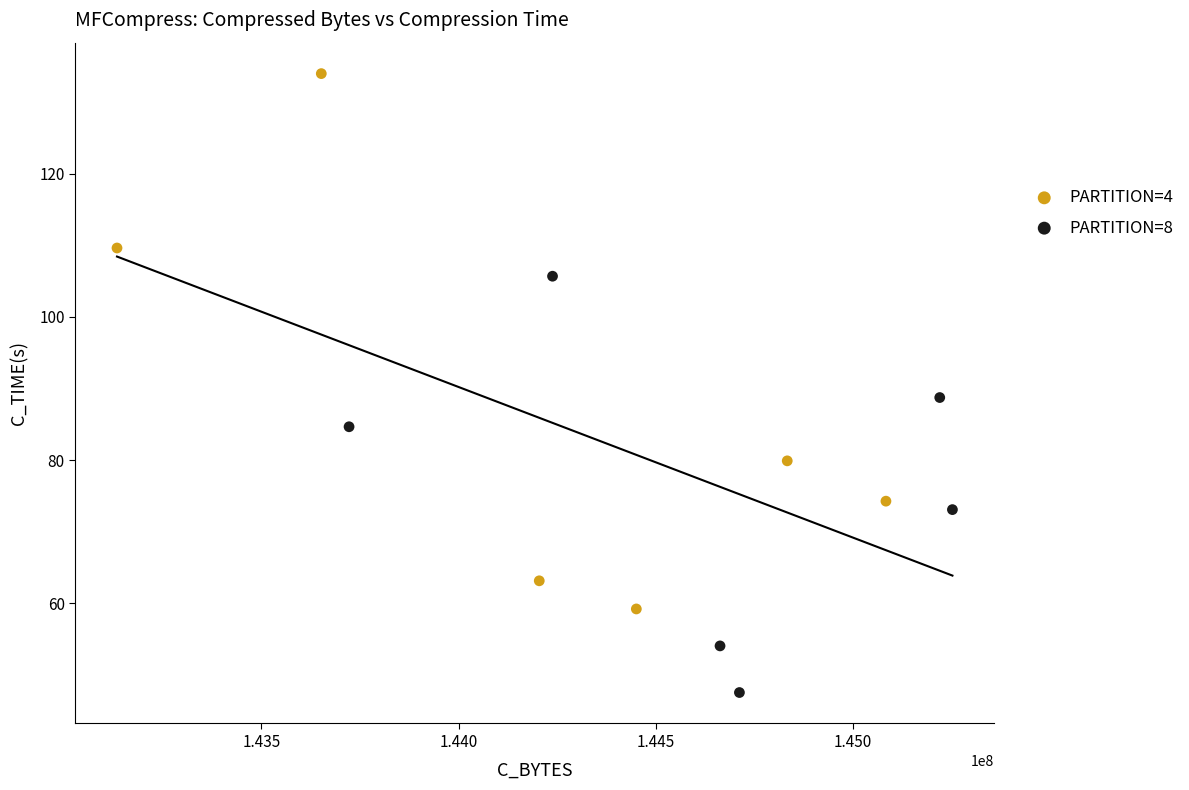

Which series reaches the maximum Y coordinate?

PARTITION=4